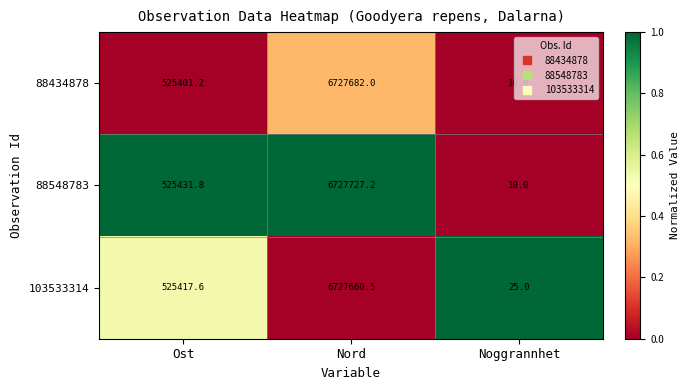

What value does the 88548783 series have at Noggrannhet?

10.0